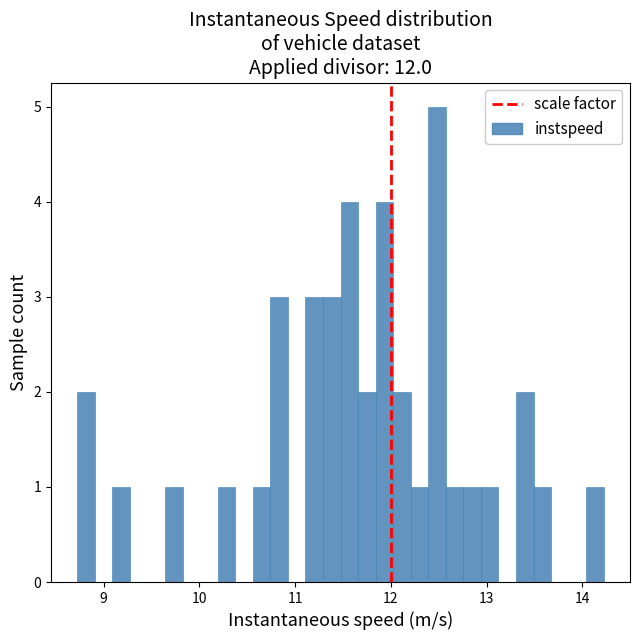

Around what value on the x-axis is the tallest bar? Give the approximate position of its centre, as read against the axis.

12.5